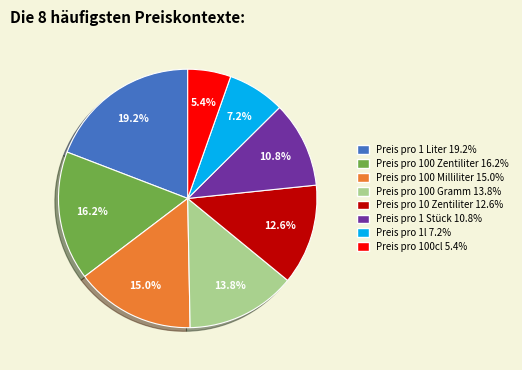

Between Preis pro 100 Zentiliter and Preis pro 100 Milliliter, which is larger?

Preis pro 100 Zentiliter